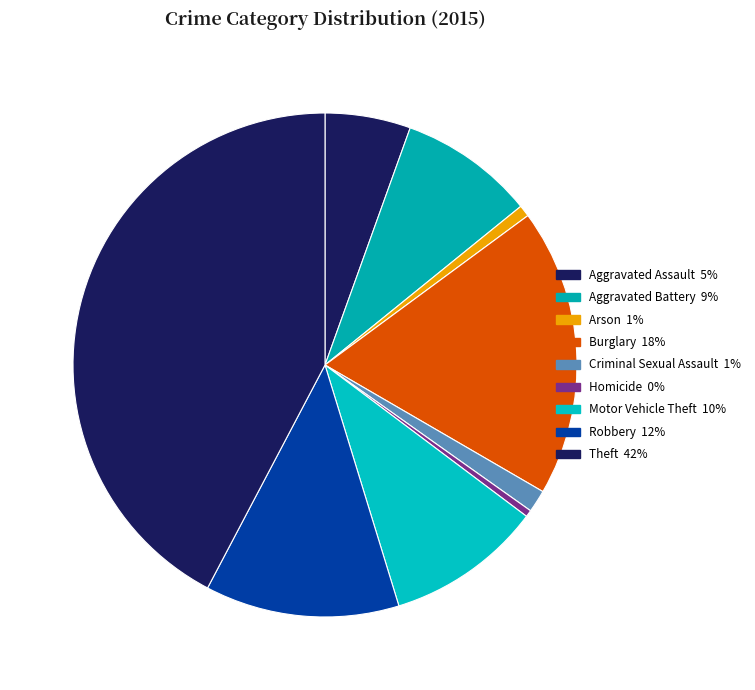

To the nearest percent, what portion does Criminal Sexual Assault represent?

1%